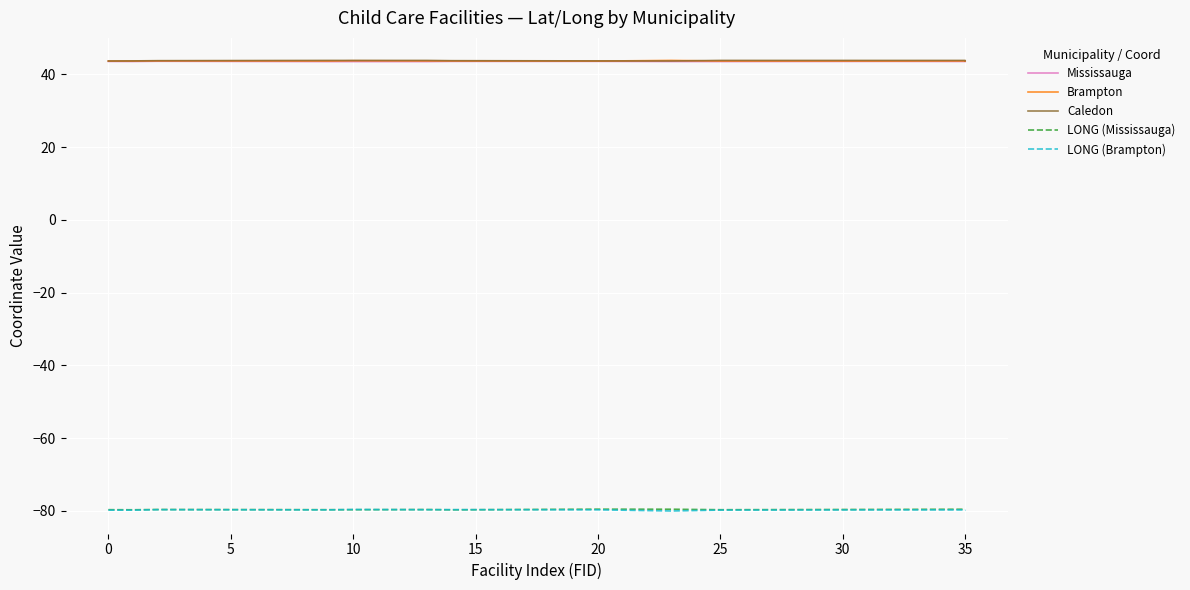

What is the greatest value displayed?

43.9